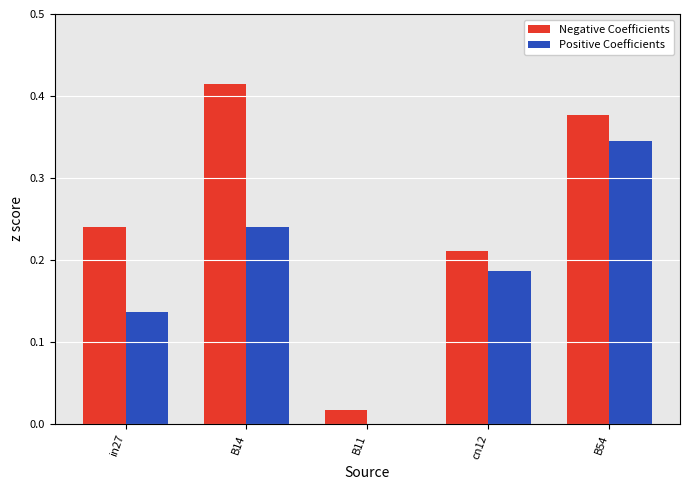

What are all the series names shown in the legend?

Negative Coefficients, Positive Coefficients